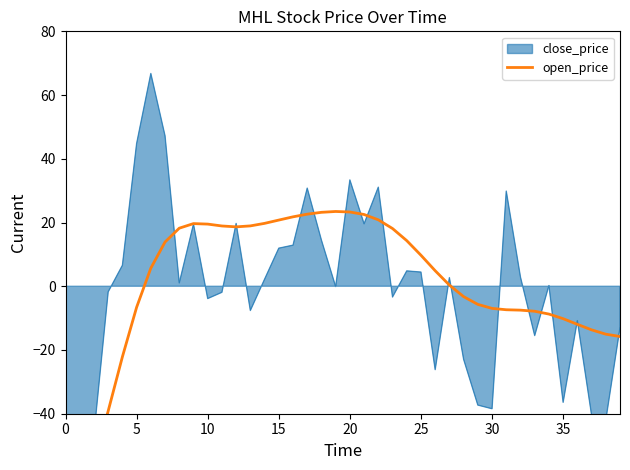

How many points are lower than both their immediate neighbors (excluding endpoints)?

1